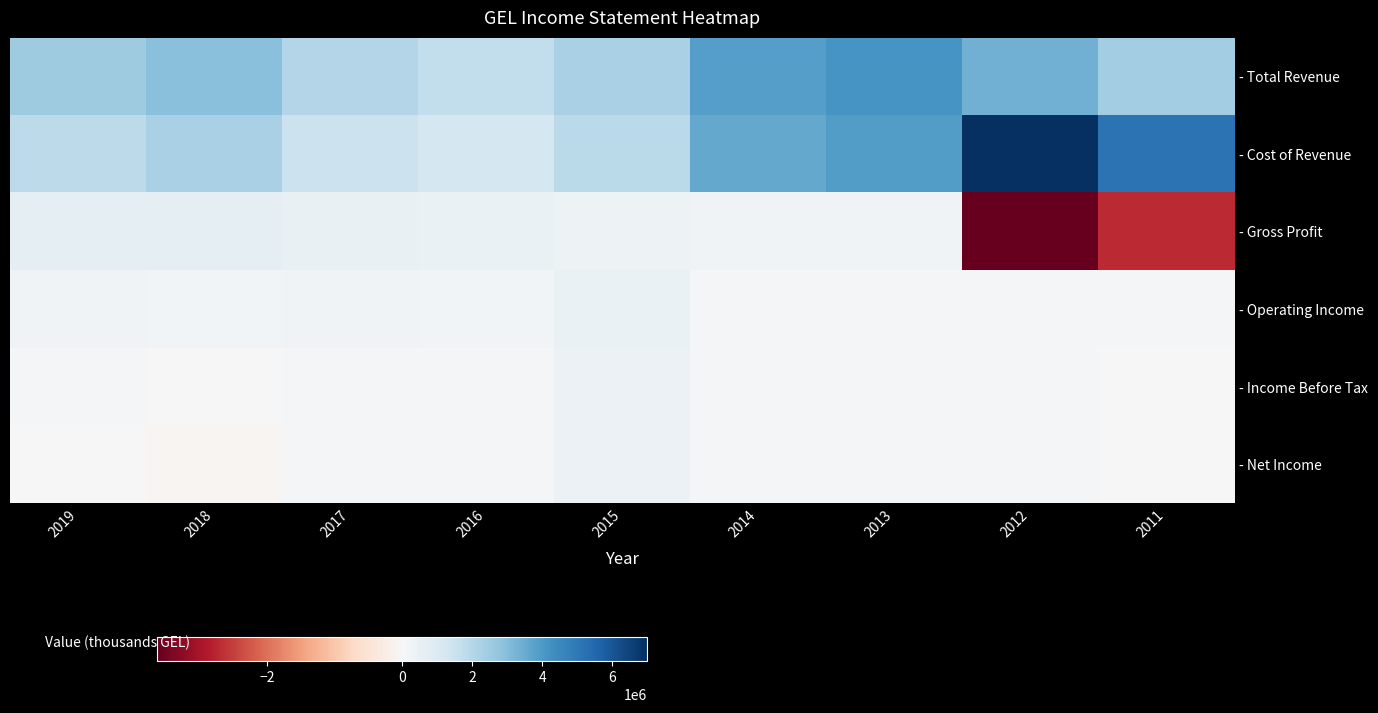

At which category does the chart reach its peak across all series?

2012